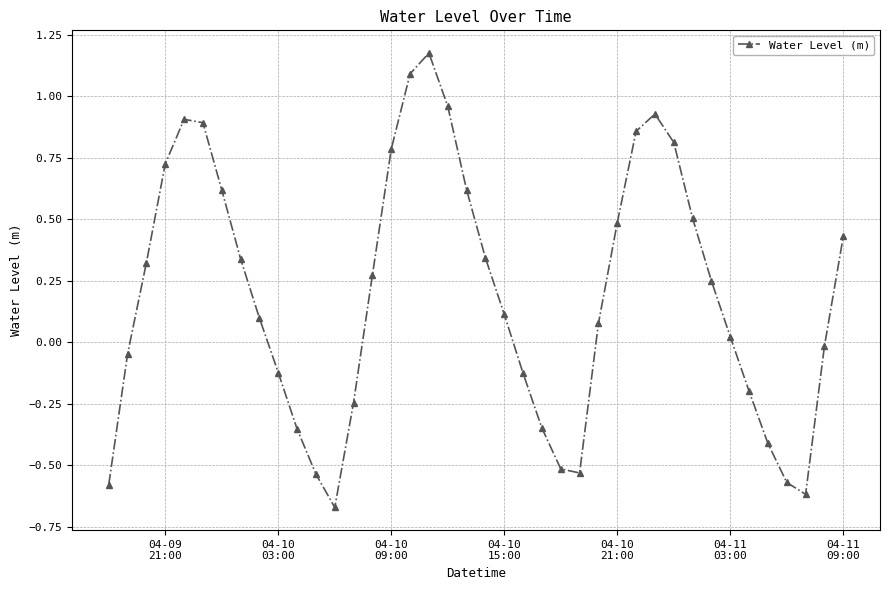

What is the difference between the second highest and minimum values?

1.8